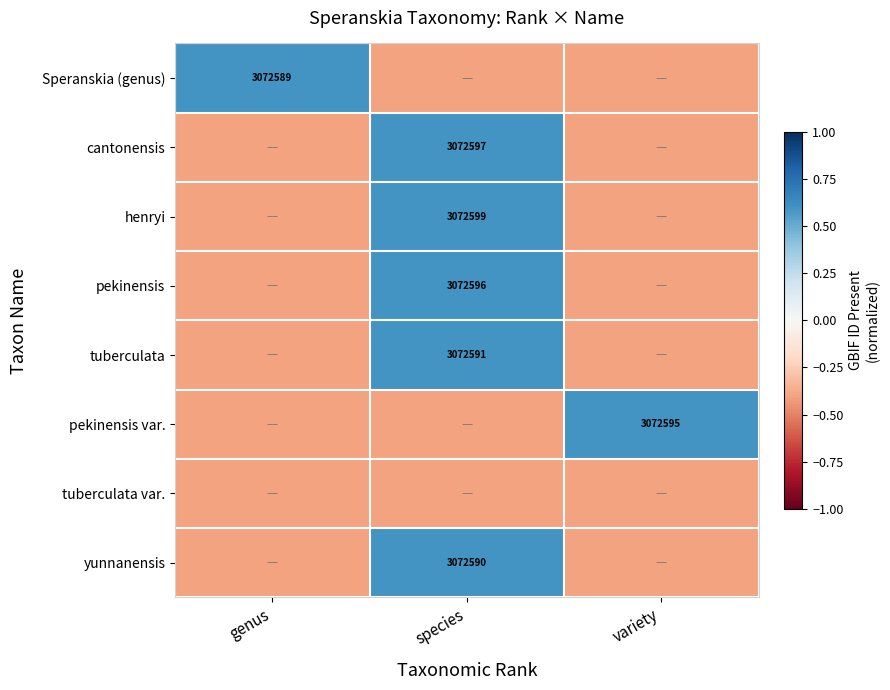

Is it true that tuberculata equals 4533713.7 at species?

False